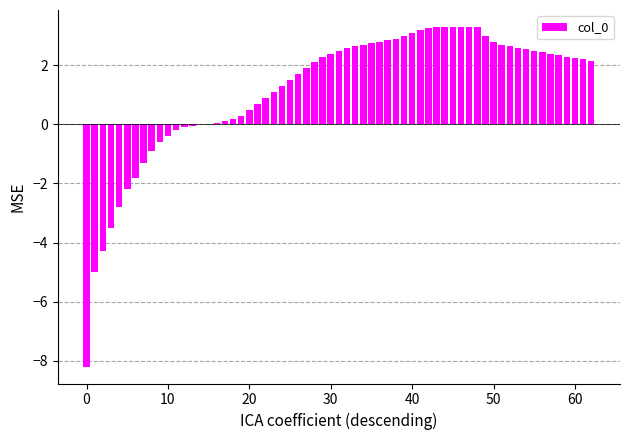

What is the sum of all values?

74.7